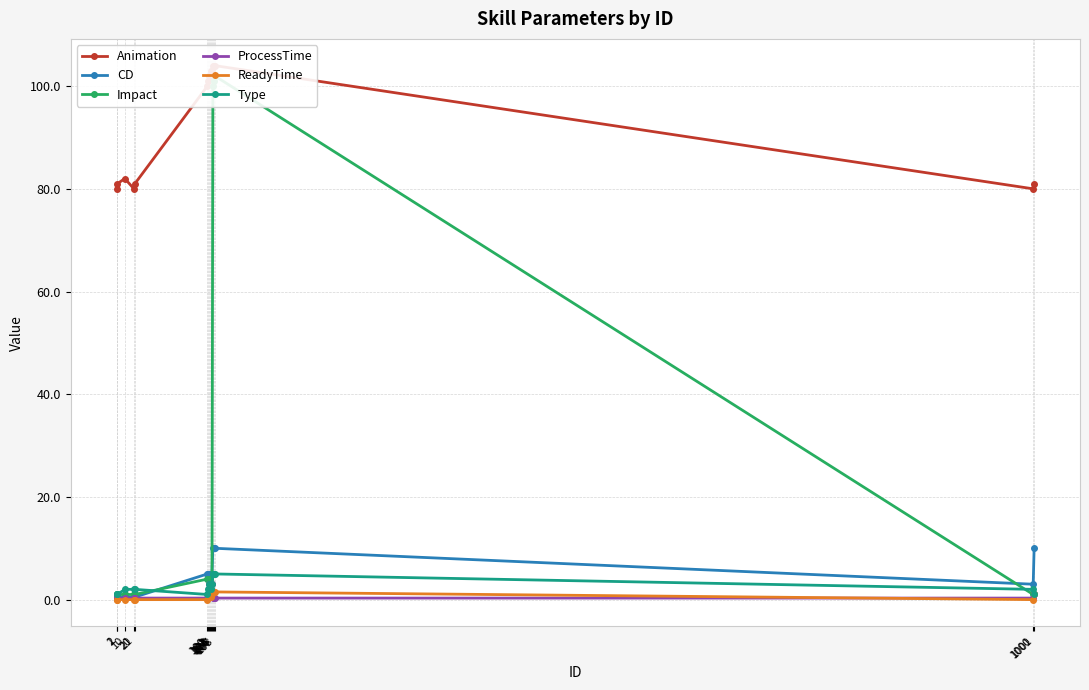

What is the minimum value for ProcessTime?

0.3